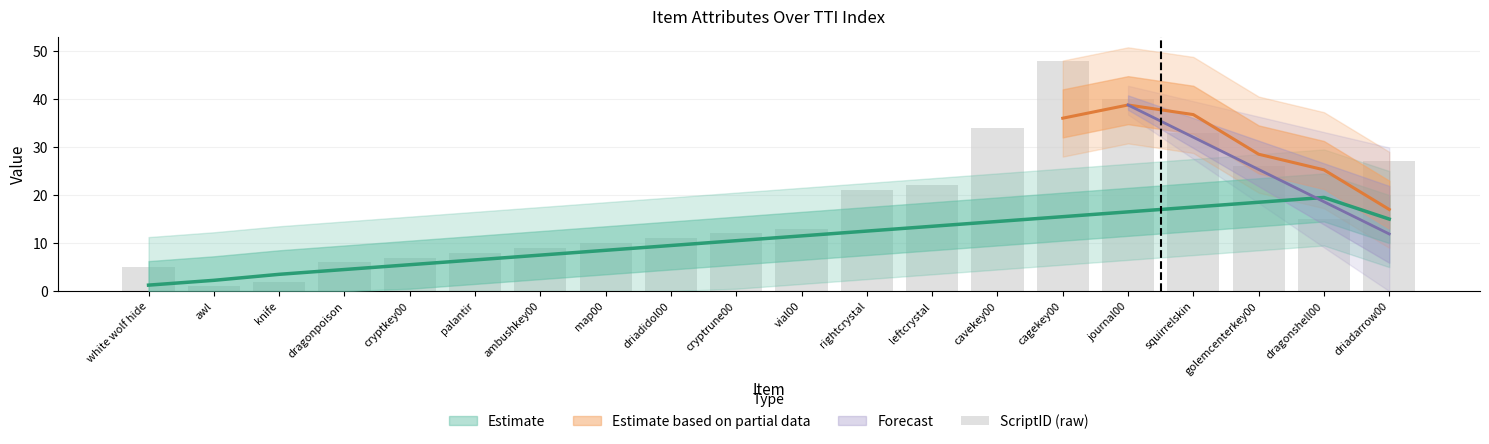

Which has a higher value, awl or ambushkey00?

ambushkey00